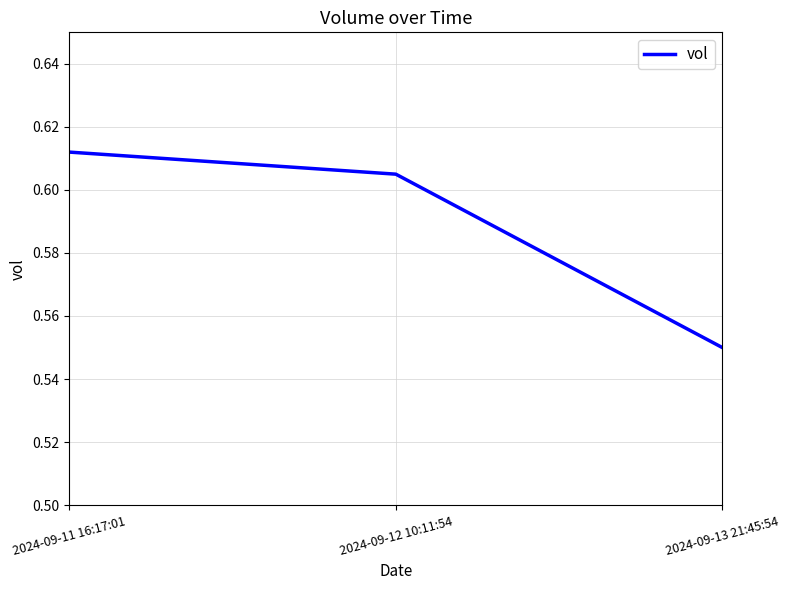

Does the chart display data point markers on the line(s)?

No